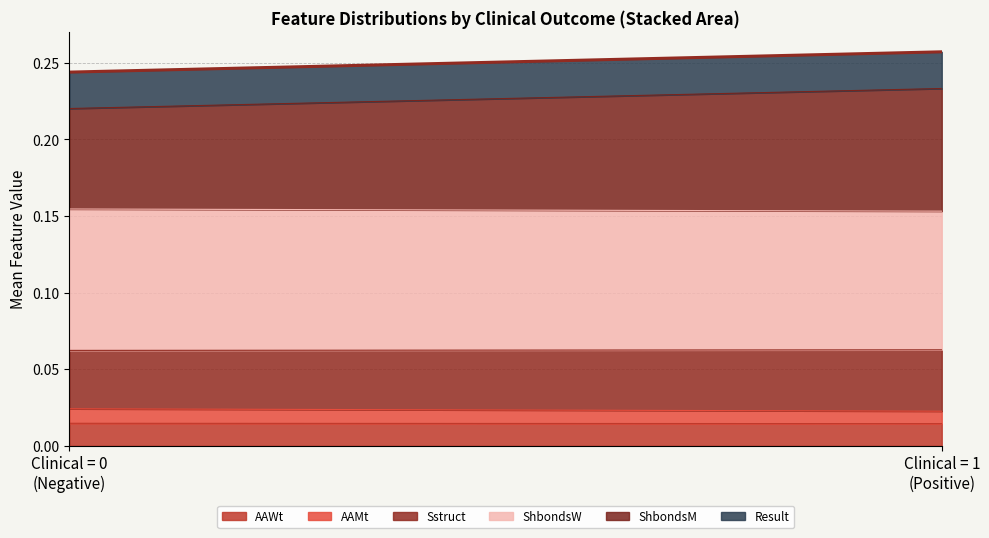

The AAWt series shows 0.0 at 0. True or false?

True